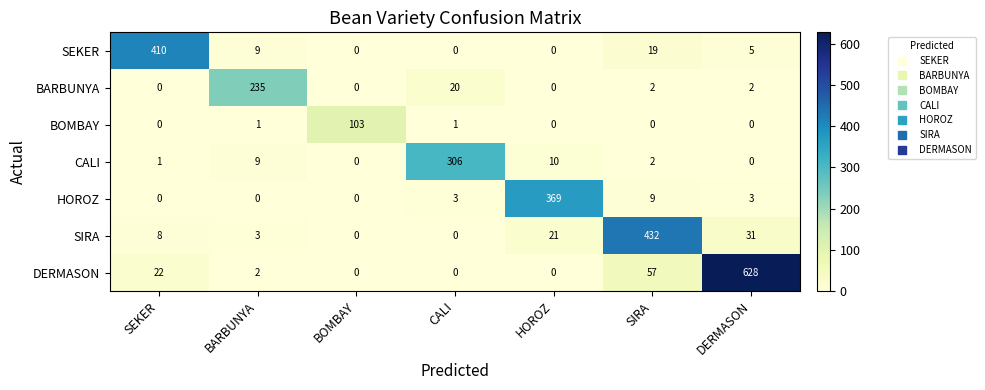

Which series has the largest total across all categories?

DERMASON